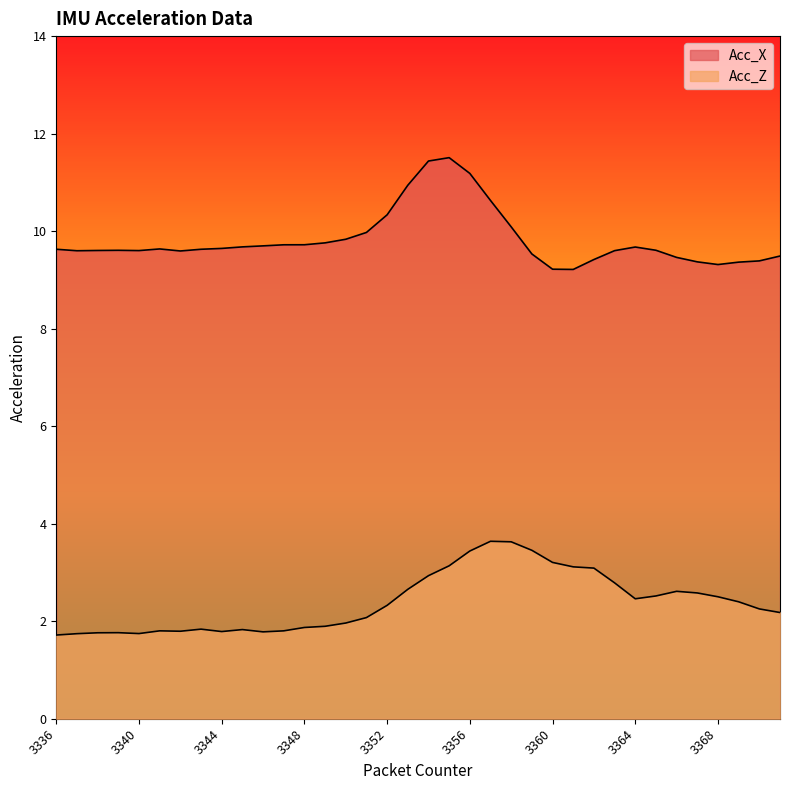

List the labels in order of Acc_X value, smallest first.

3361, 3360, 3368, 3369, 3367, 3370, 3362, 3366, 3371, 3359, 3342, 3337, 3363, 3340, 3338, 3339, 3365, 3343, 3336, 3341, 3344, 3364, 3345, 3346, 3347, 3348, 3349, 3350, 3351, 3358, 3352, 3357, 3353, 3356, 3354, 3355